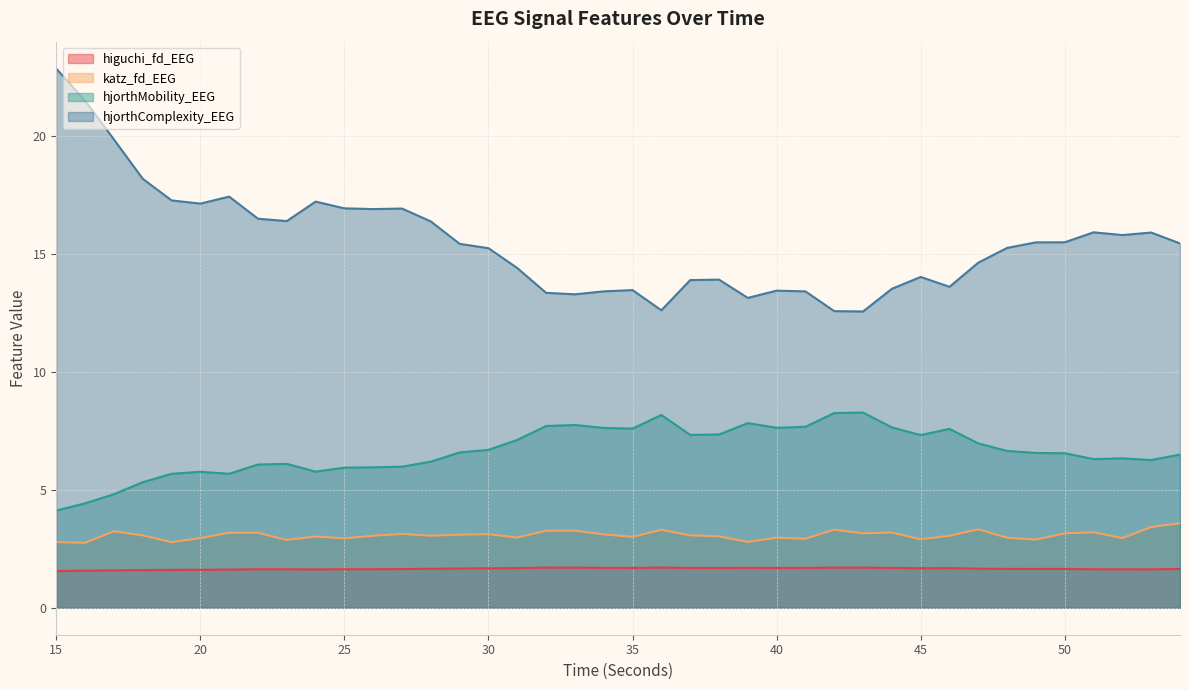

At 30, list the series in order from smallest to largest.

higuchi_fd_EEG, katz_fd_EEG, hjorthMobility_EEG, hjorthComplexity_EEG